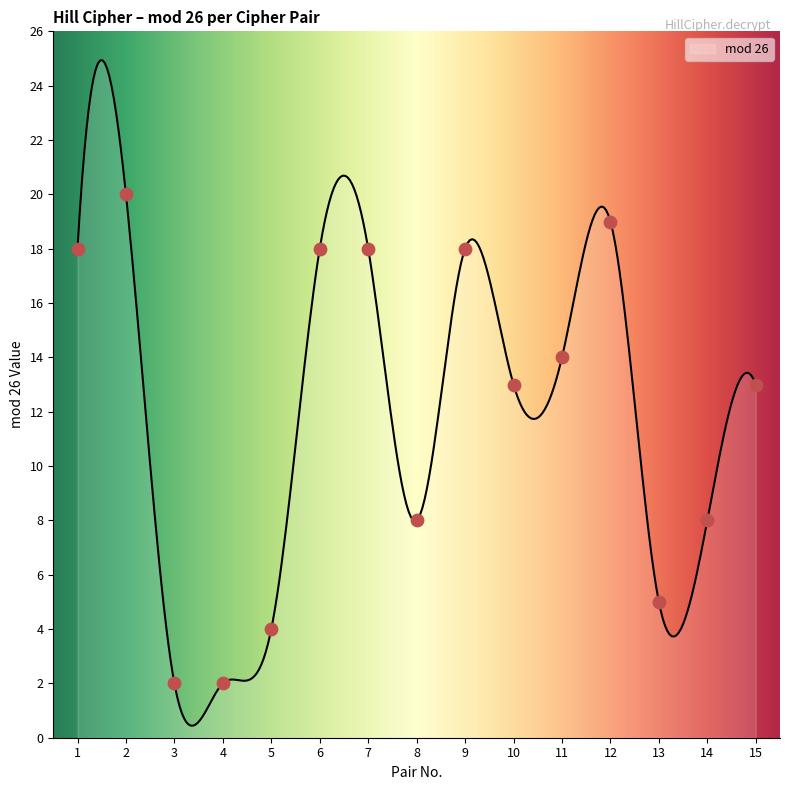

What is the change in value from 7 to 13?

-13